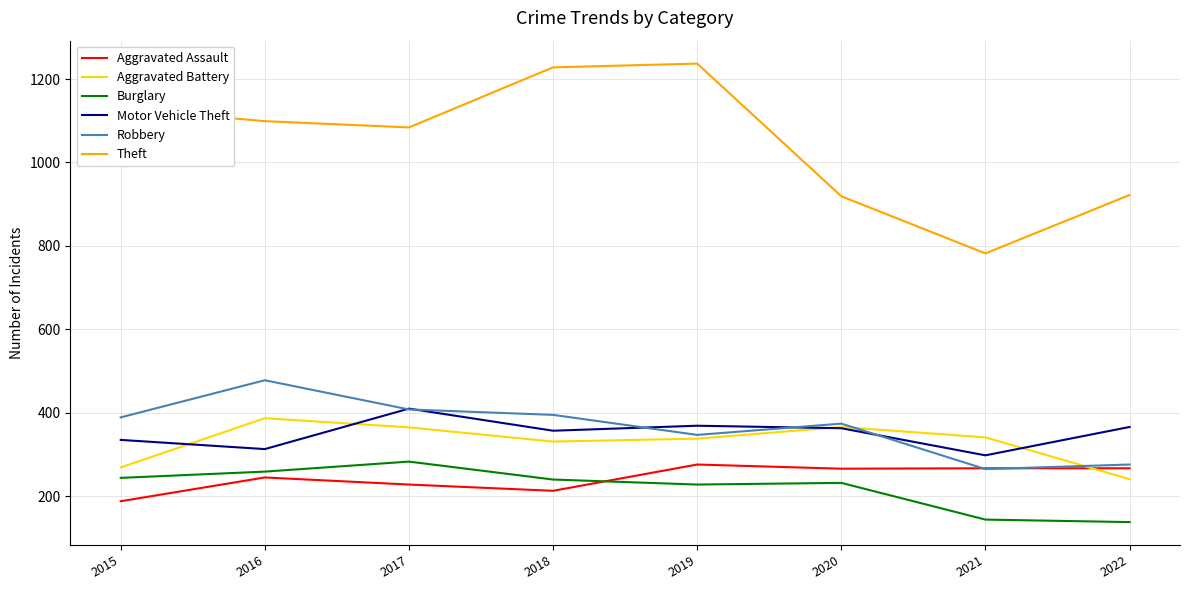

What is the total value across all series at 2018?

2764